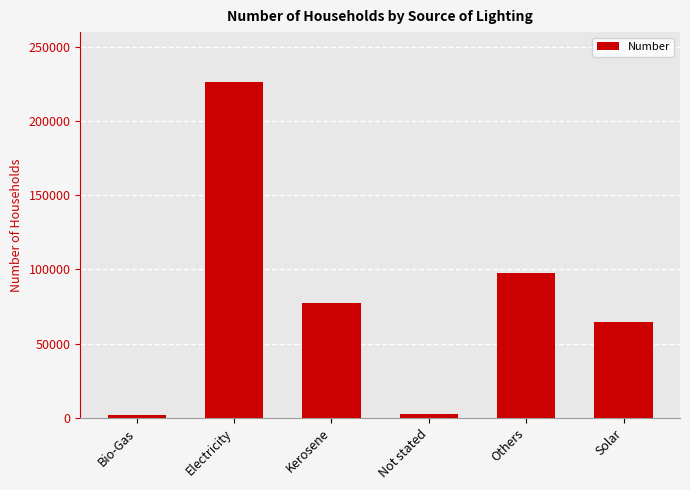

What is the smallest value displayed?

2017